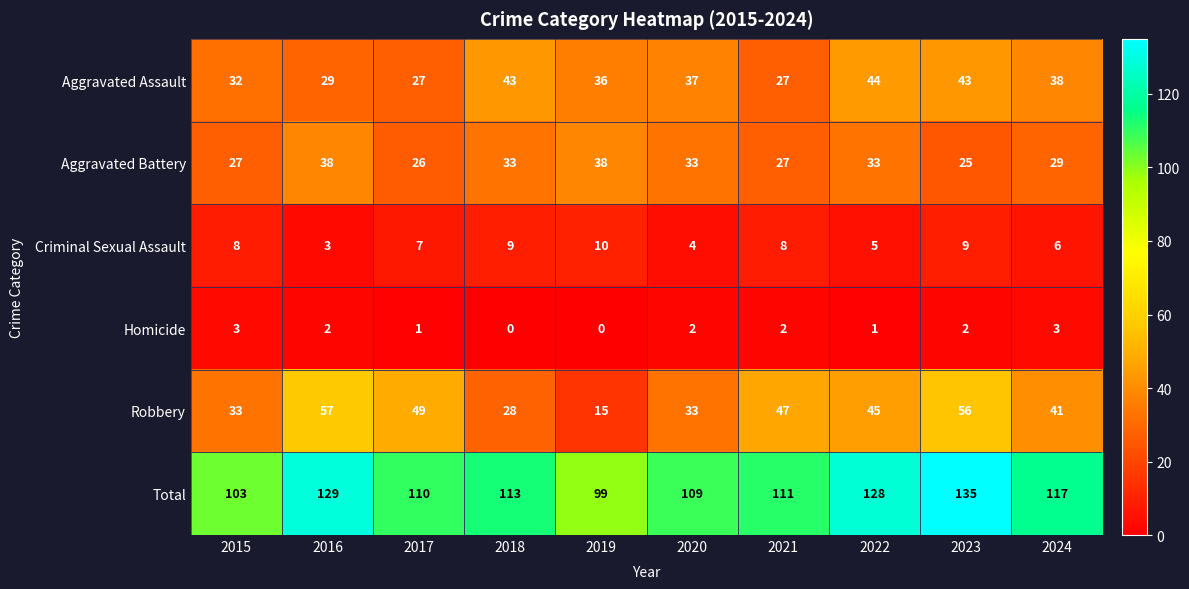

The Criminal Sexual Assault series shows 2 at 2022. True or false?

False